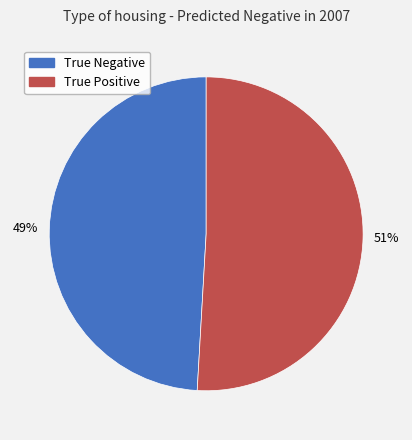

To the nearest percent, what is the average slice percentage?

50%